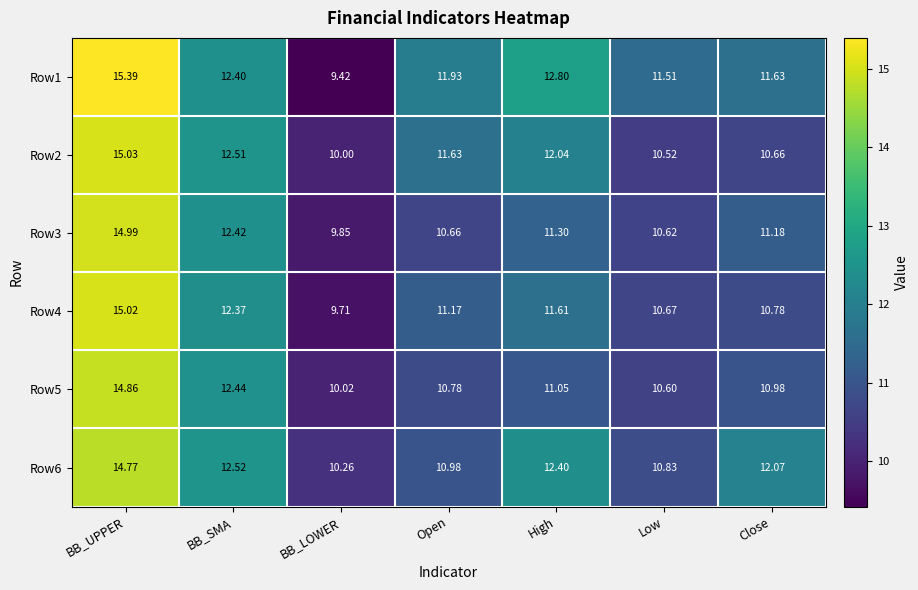

Rank the categories by Row4 value from highest to lowest.

BB_UPPER, BB_SMA, High, Open, Close, Low, BB_LOWER